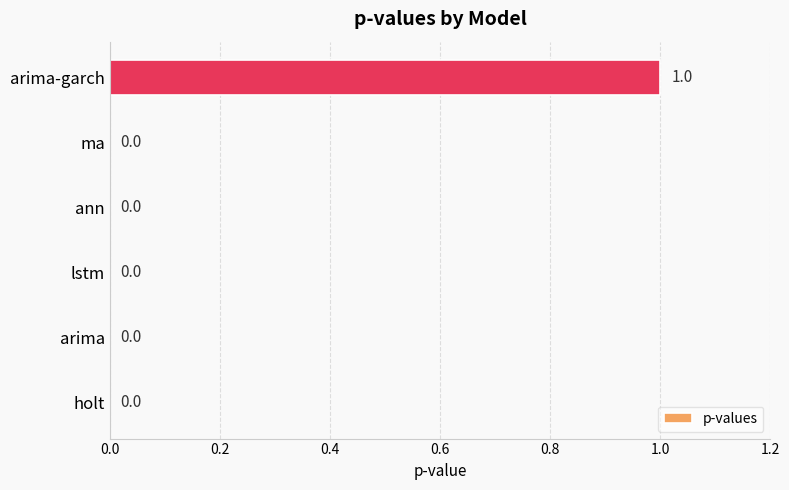

Which label corresponds to the largest value in the chart?

arima-garch